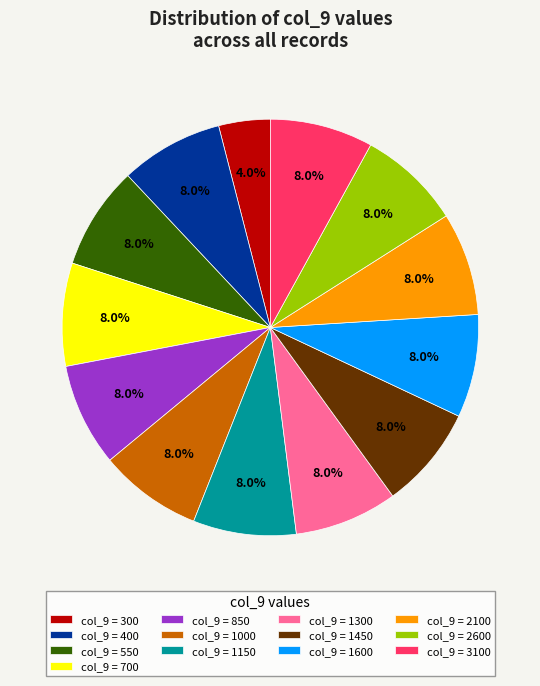

How much of the chart is everything except col_9 = 1150?

92.0%